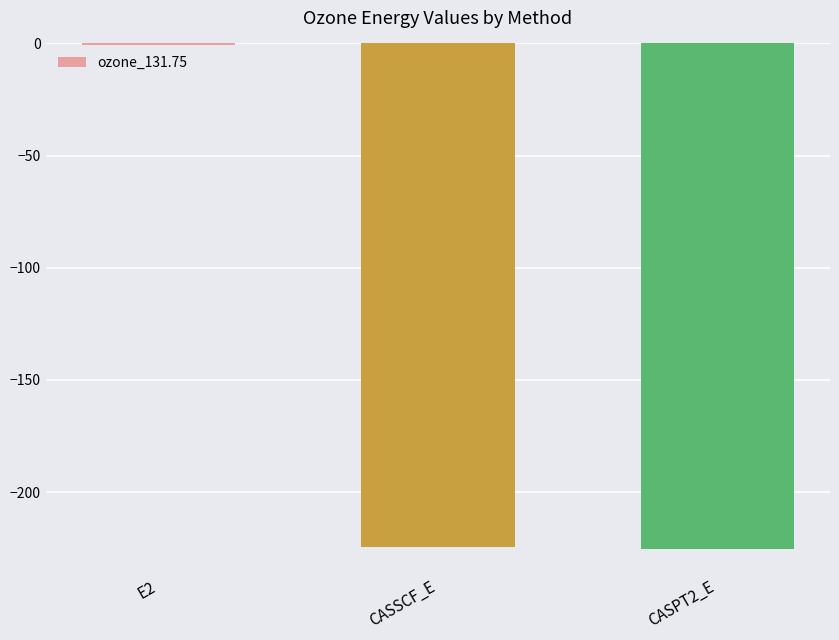

What is the change in value from E2 to CASPT2_E?

-224.6